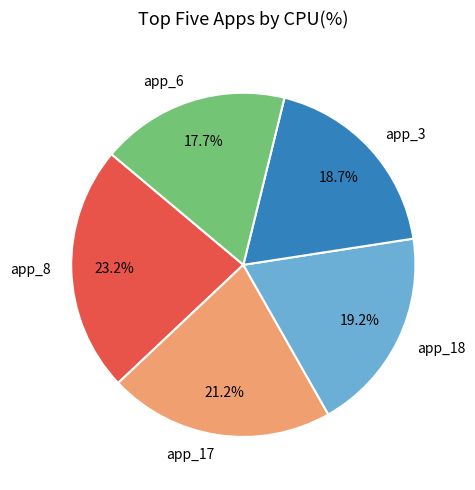

Combined, what portion of the pie is app_3 and app_8?

41.9%